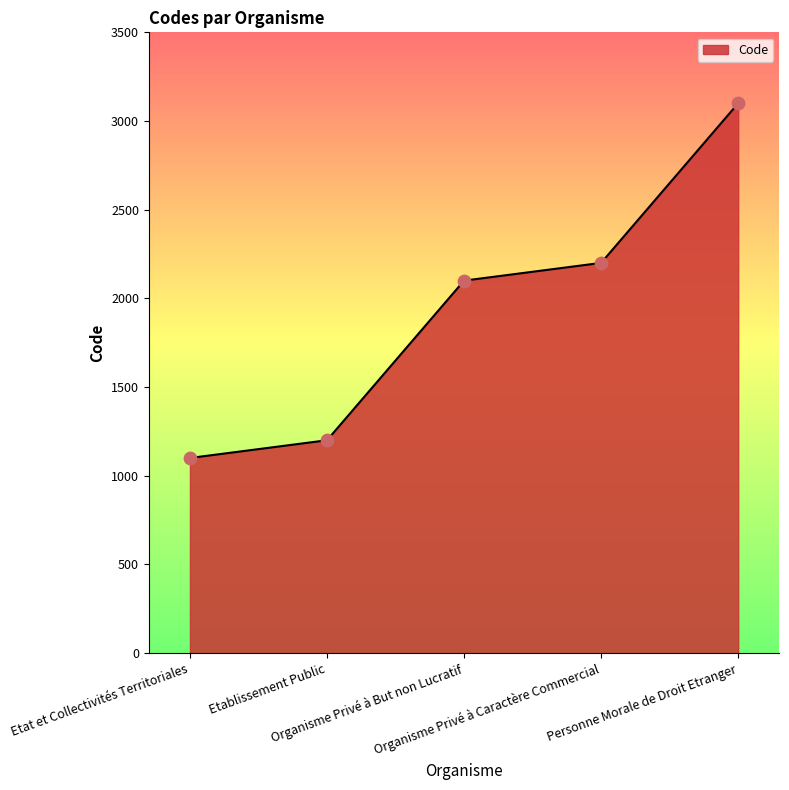

What is the ratio of the value at Organisme Privé à But non Lucratif to the value at Etat et Collectivités Territoriales?

1.9